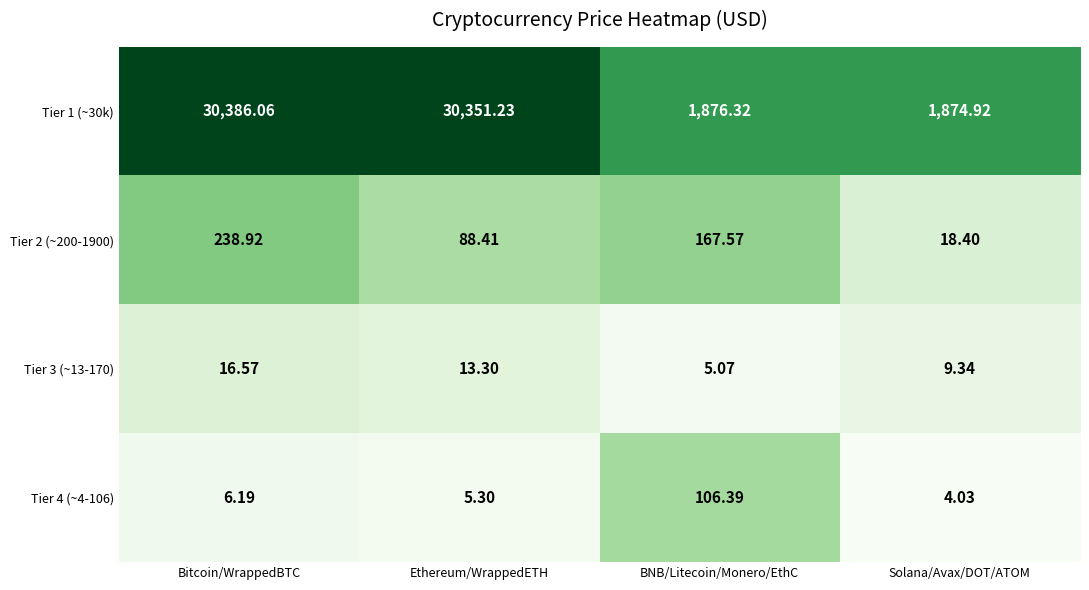

Which category has the highest value in the Tier 4 (~4-106) series?

BNB/Litecoin/Monero/EthC